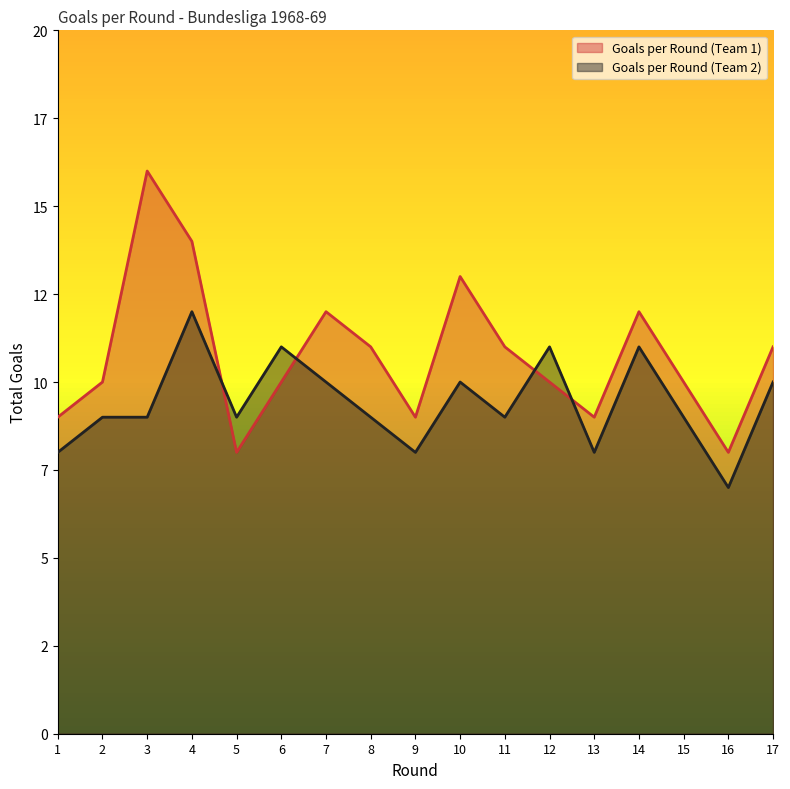

In Goals per Round (Team 2), how many points are higher than both neighbors (excluding endpoints)?

5